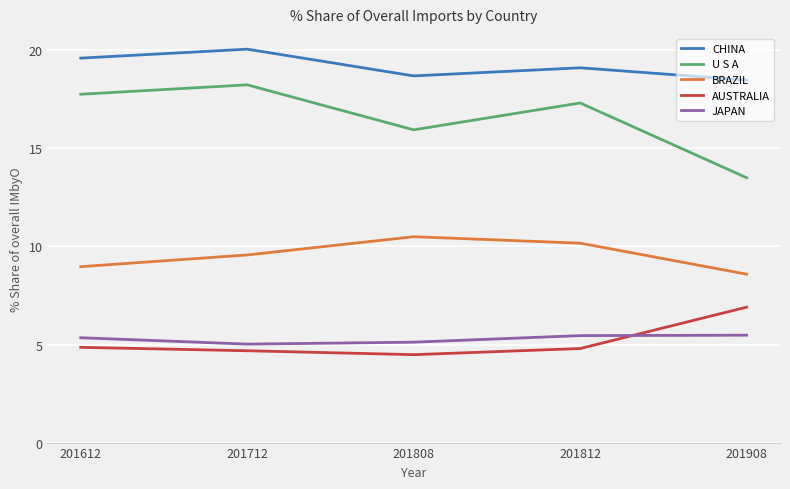

What is the difference between the highest and lowest values at 201612?

14.7